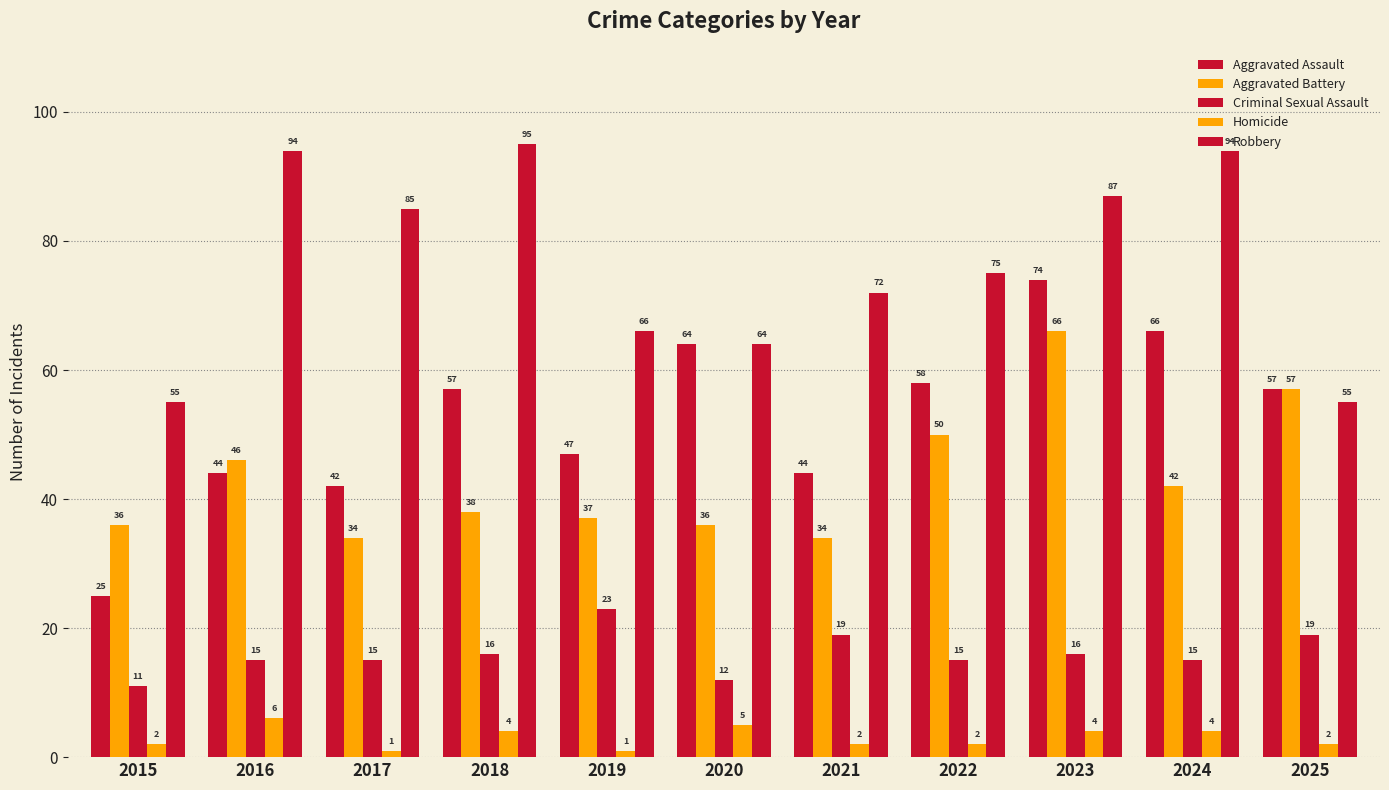

What is the sum of the Criminal Sexual Assault values at 2015 and 2023?

27